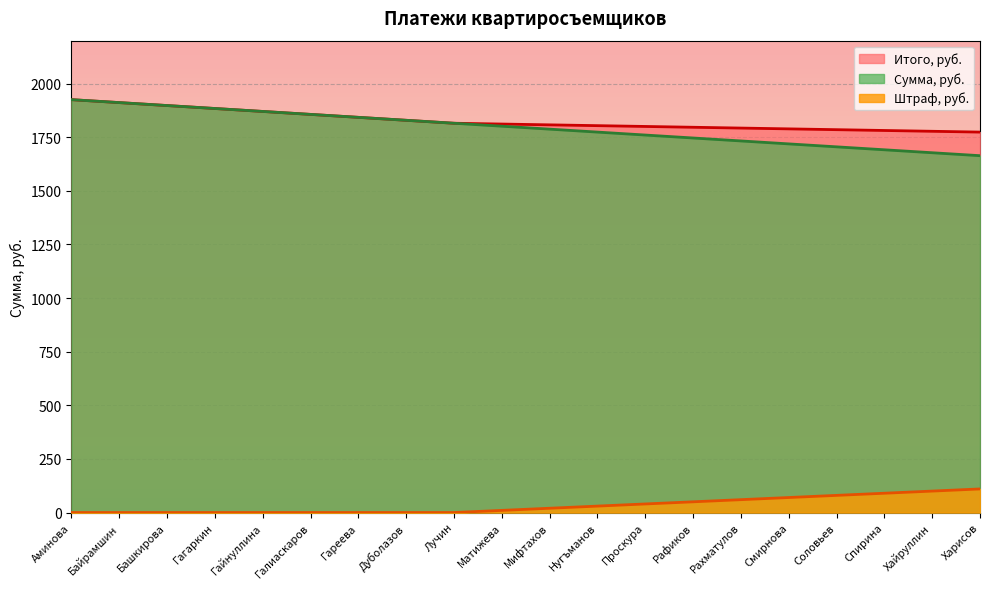

The value of Сумма, руб. at Лучин is 1815.0. True or false?

True